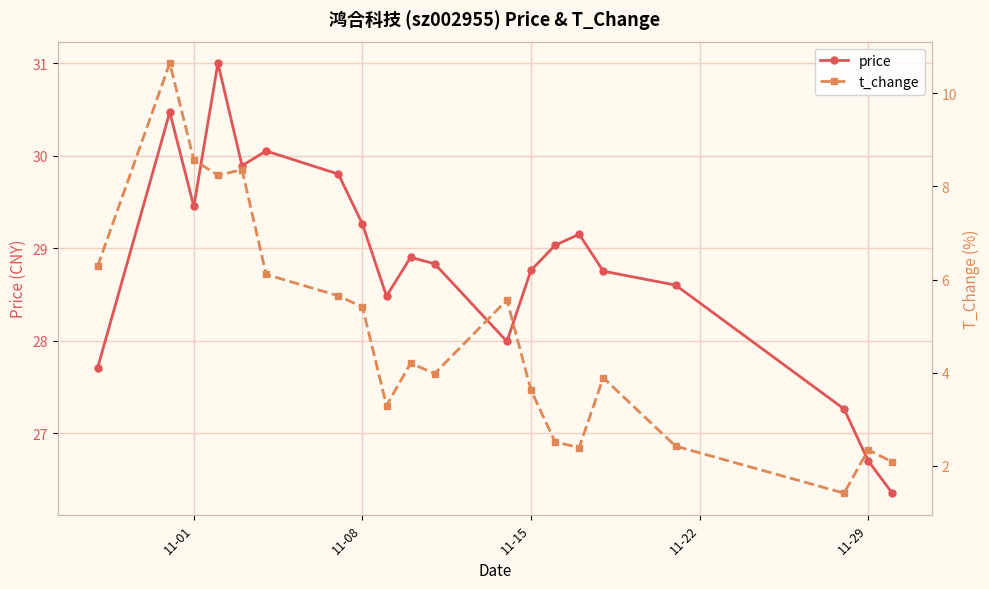

True or false: price and t_change cross at least once.

False